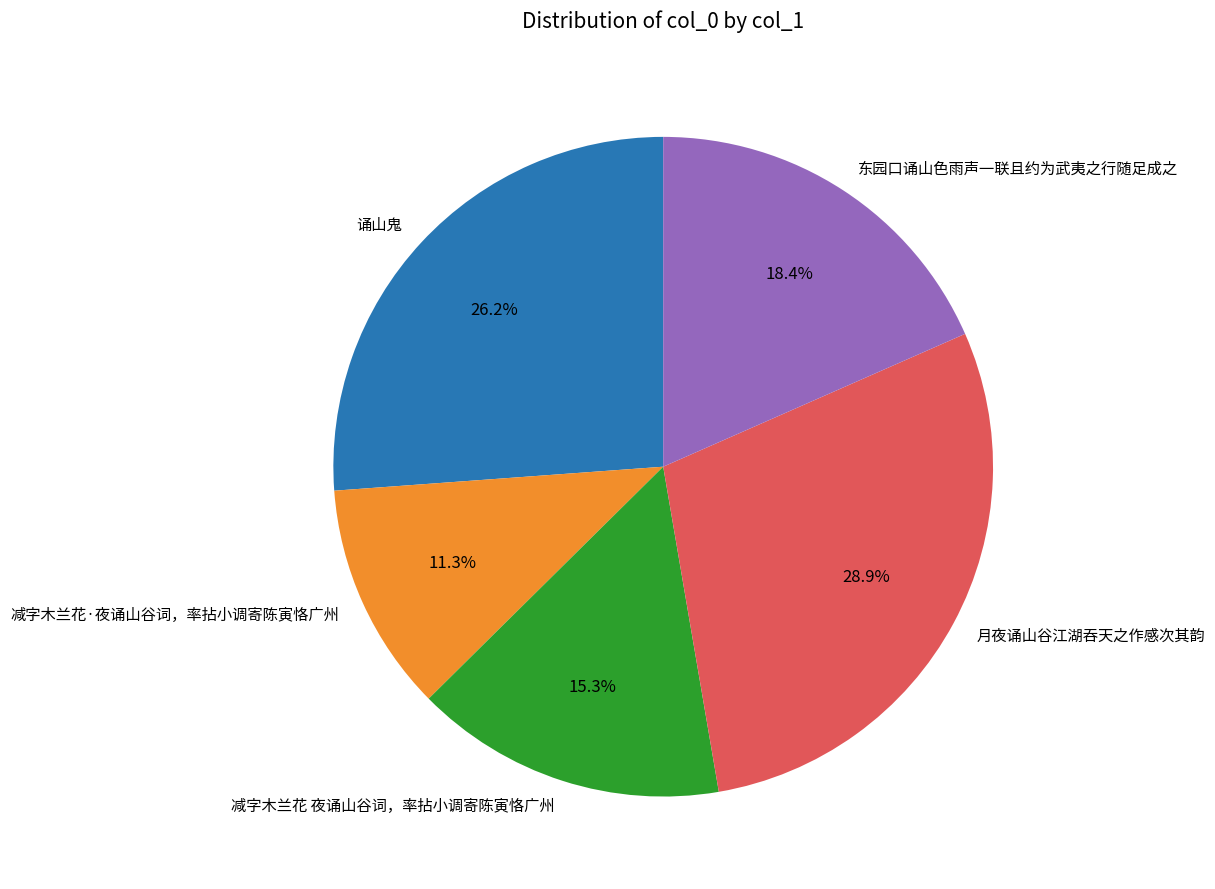

Is 东园口诵山色雨声一联且约为武夷之行随足成之 the majority of the pie?

No